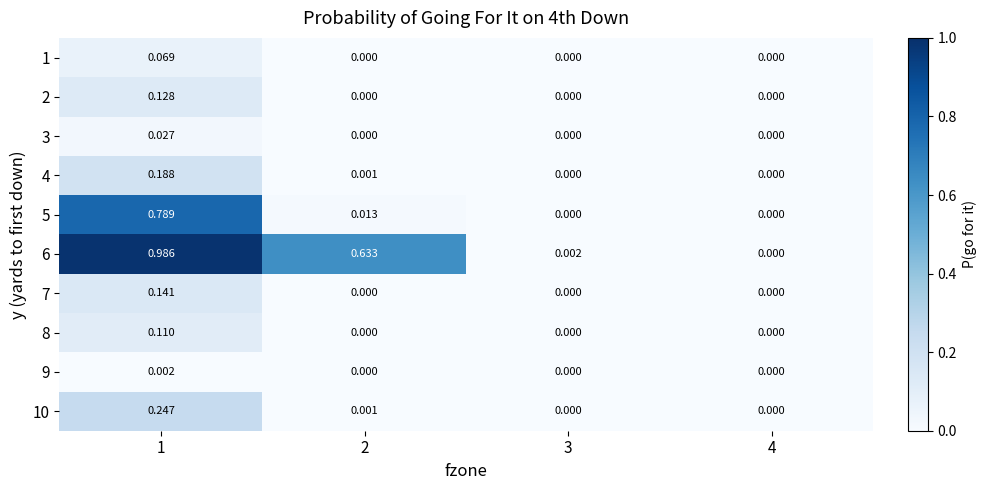

Is the value of 9 at 3 greater than the value of 4 at 1?

No